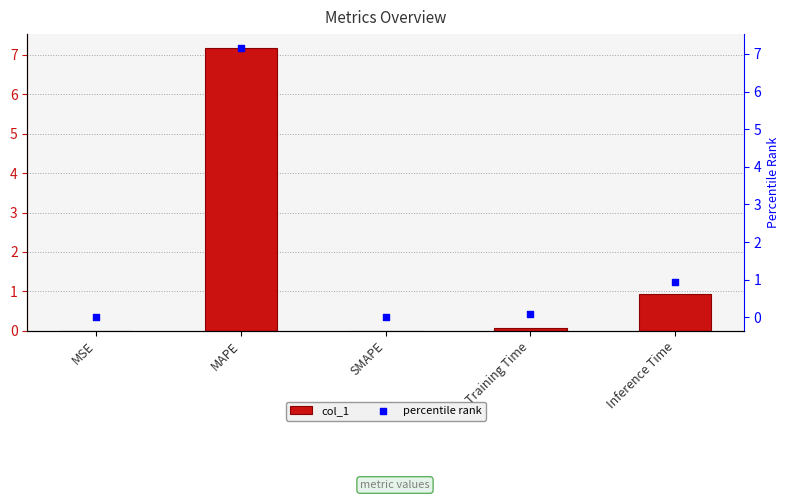

Is the value of percentile rank at SMAPE greater than the value of col_1 at Training Time?

No